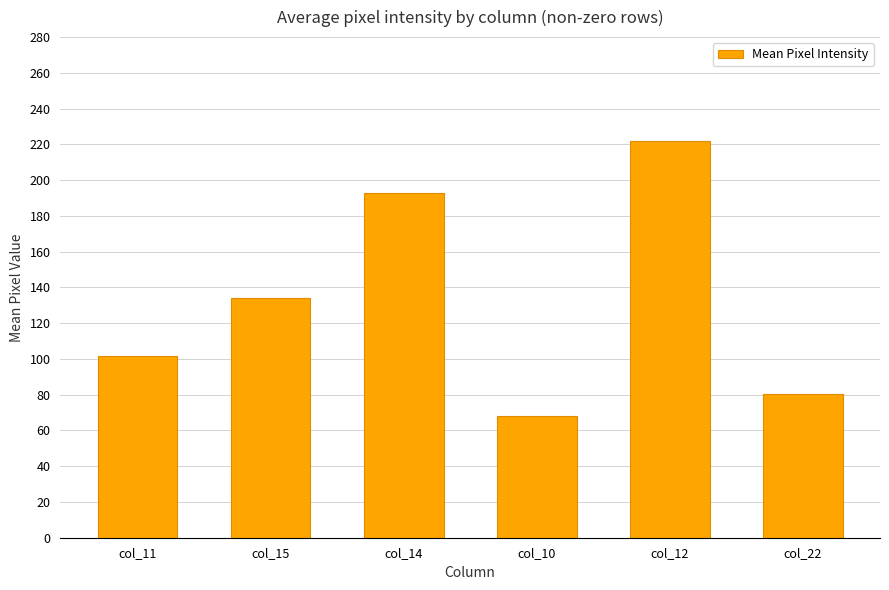

Approximately how many times larger is the value at col_11 compared to col_22?

1.3